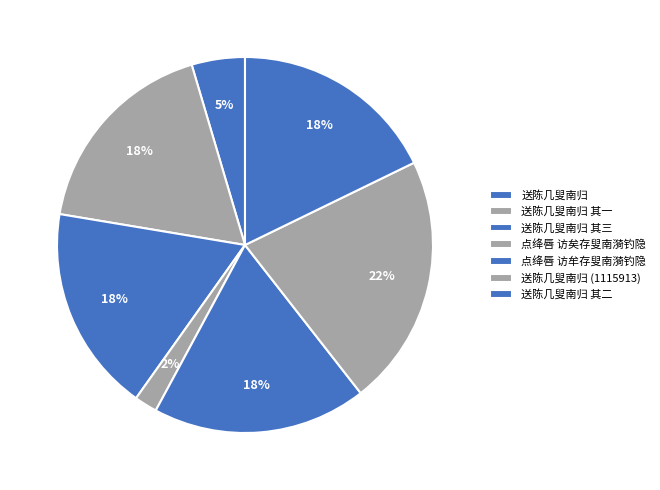

Which slice is the smallest?

点绛唇 访矣存叟南漪钓隐